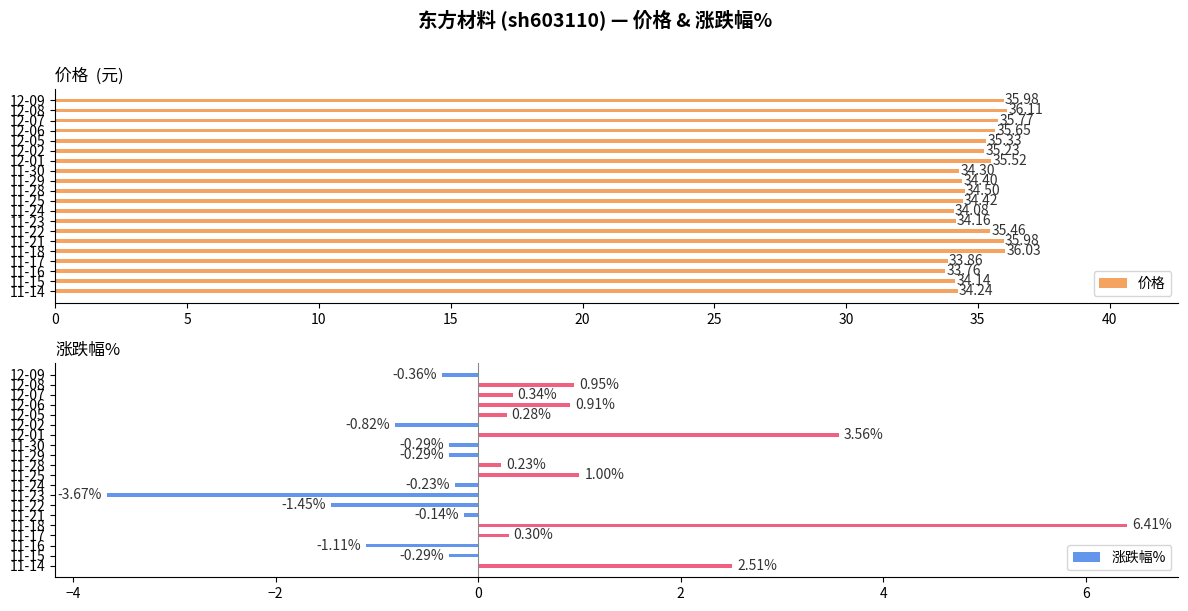

Reading left to right, extract all data points from this chart.

价格: 36.0	36.1	35.8	35.6	35.3	35.2	35.5	34.3	34.4	34.5	34.4	34.1	34.2	35.5	36.0	36.0	33.9	33.8	34.1	34.2
涨跌幅%: -0.4	0.9	0.3	0.9	0.3	-0.8	3.6	-0.3	-0.3	0.2	1.0	-0.2	-3.7	-1.4	-0.1	6.4	0.3	-1.1	-0.3	2.5